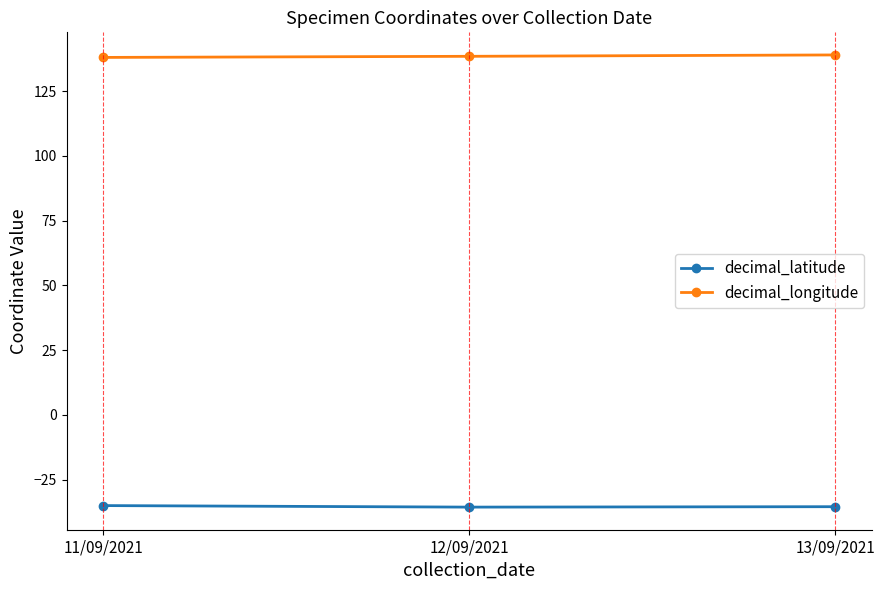

The value of decimal_latitude at 12/09/2021 is -19.6. True or false?

False